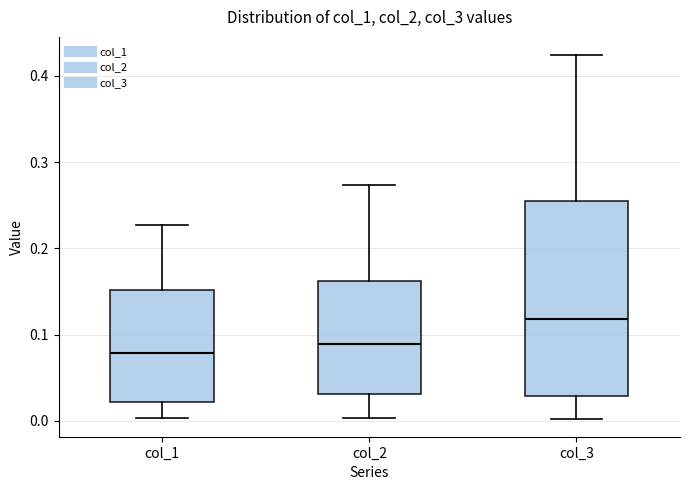

Reading left to right, transcribe this box plot: for each box, give where its median line is, the range the box spans, and where its two whiskers end, as read against the y-axis. The values are not printed on the chart, so give them approximately, as read against the axis.

col_1: median 0.08, box 0.02 to 0.15, whiskers 0.00 to 0.23
col_2: median 0.09, box 0.03 to 0.16, whiskers 0.00 to 0.27
col_3: median 0.12, box 0.03 to 0.25, whiskers 0.00 to 0.42